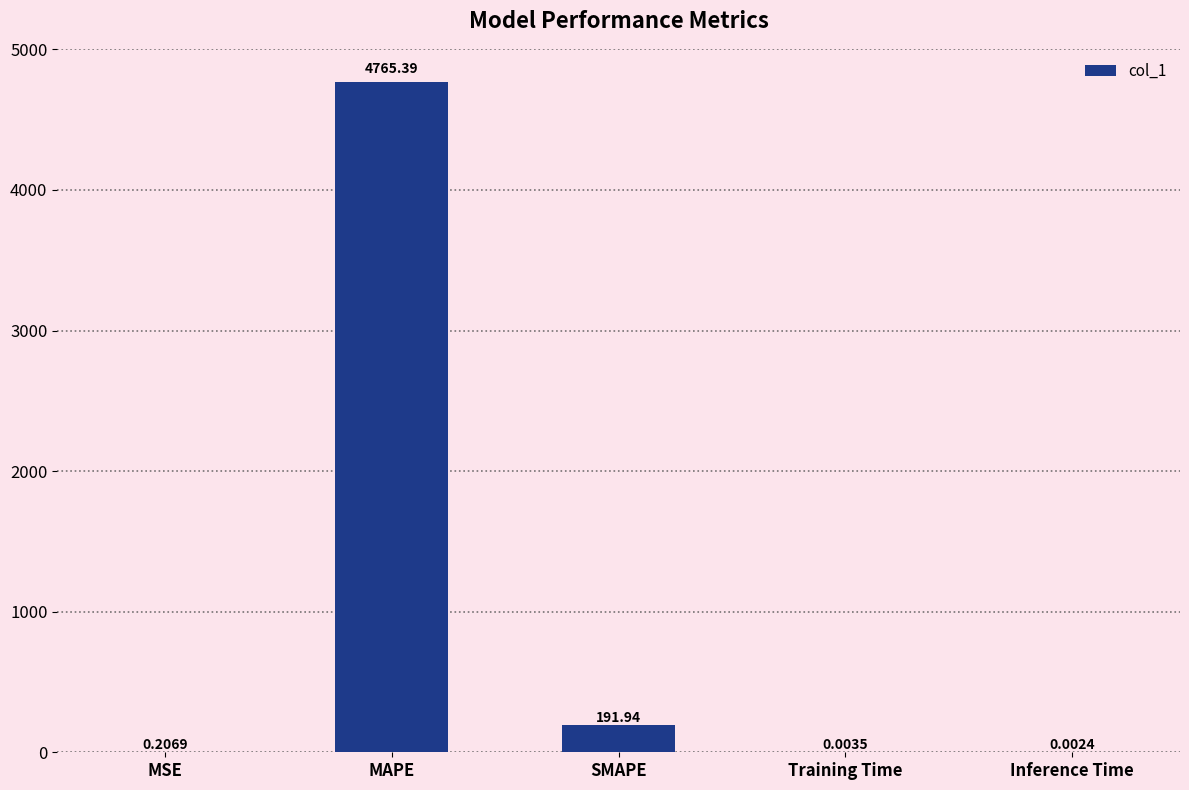

At which label is the value closest to 2382?

SMAPE